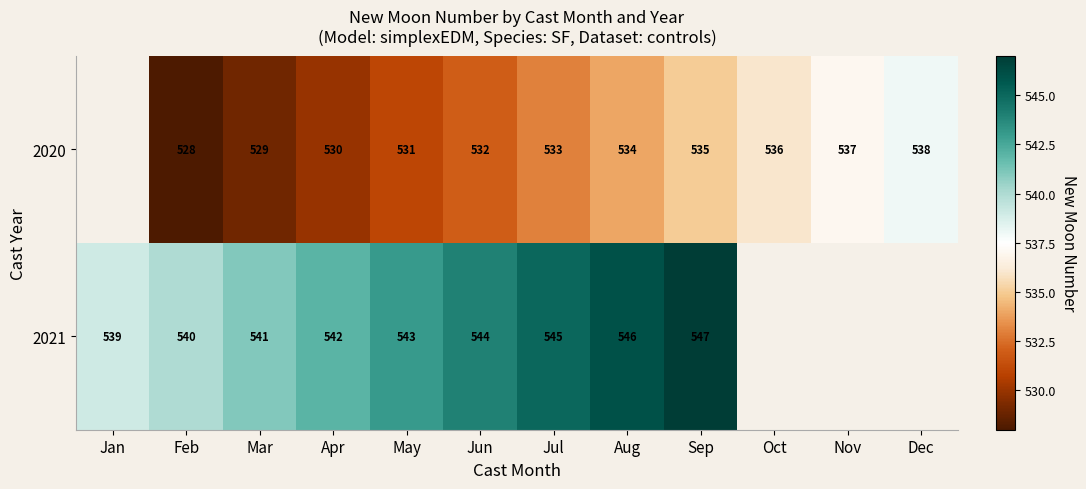

Which category has the lowest value across all series?

Feb